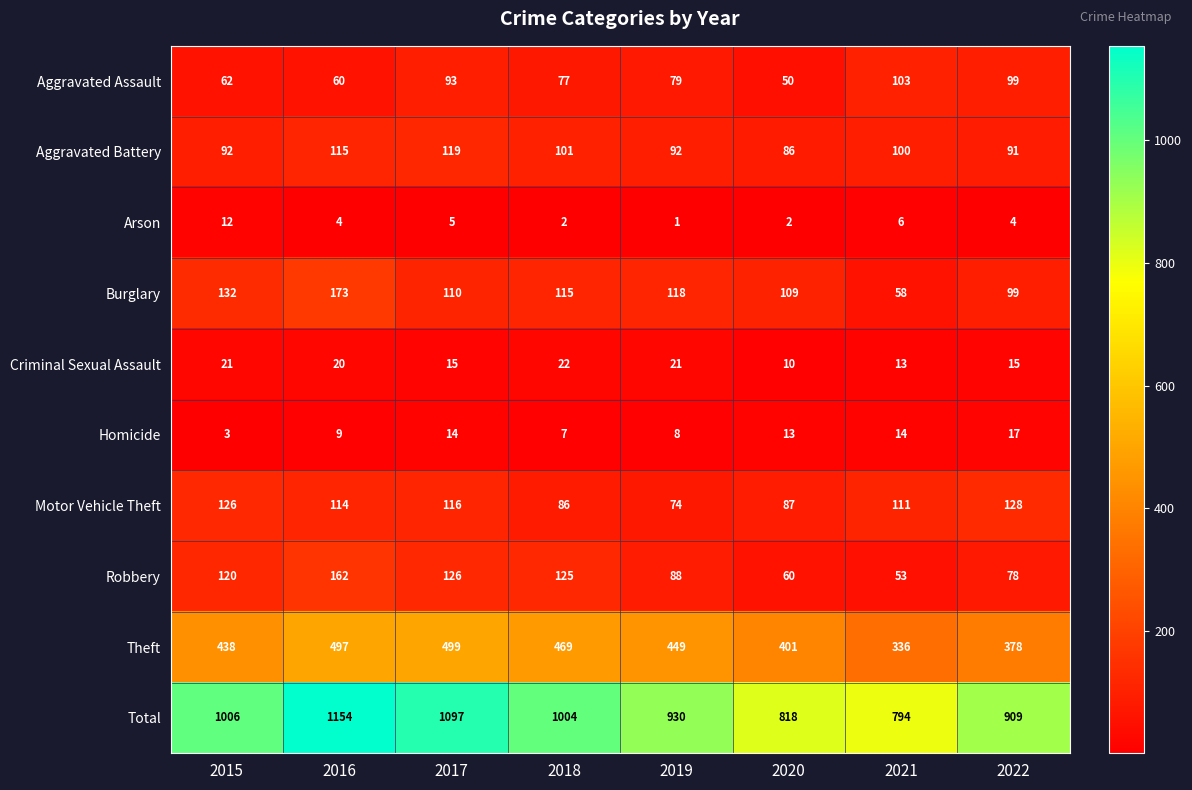

Which series has the widest spread of values?

Total